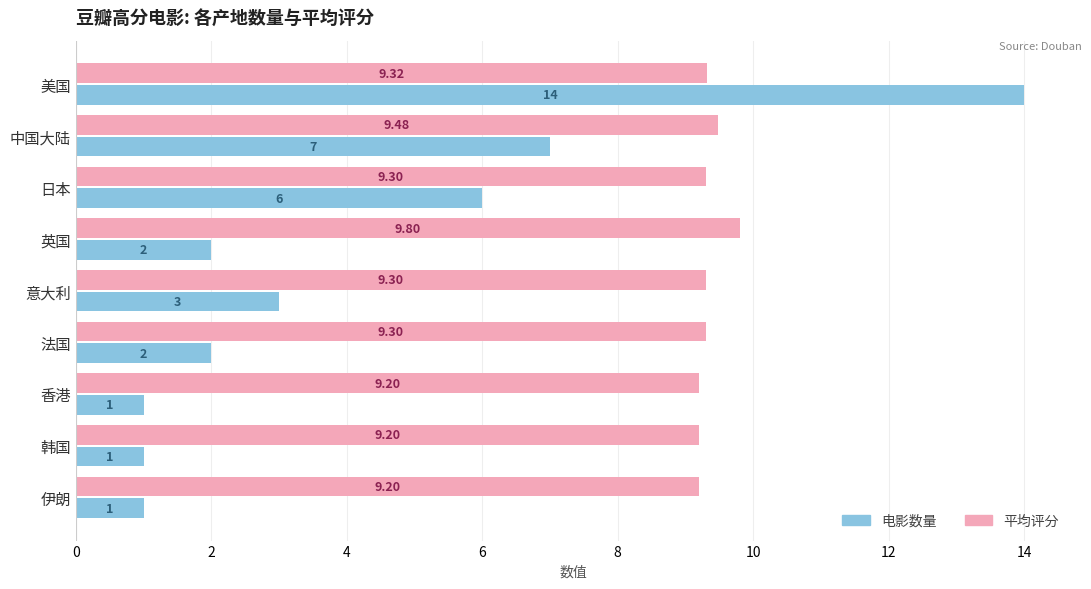

What are all the series names shown in the legend?

电影数量, 平均评分